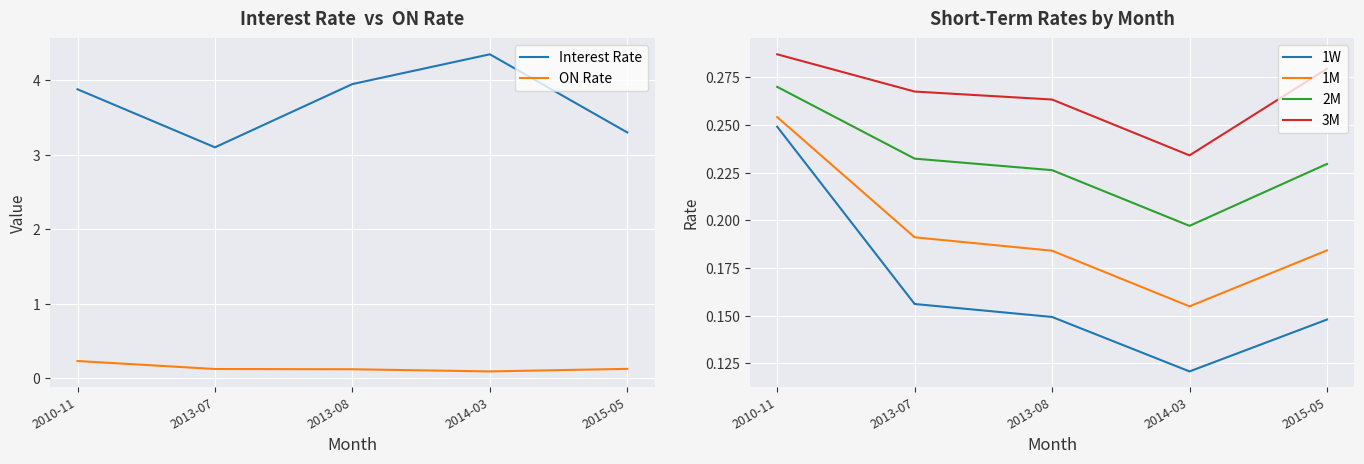

What position from the left is 2015-05?

5